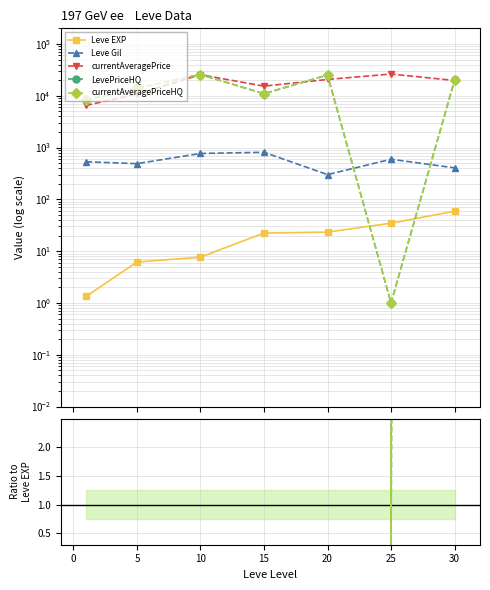

Which series has the largest total across all categories?

LevePriceHQ